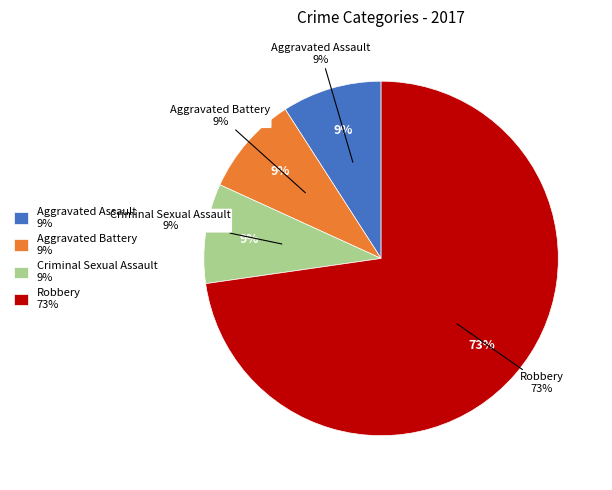

Rank the categories by value from lowest to highest.

Aggravated Assault, Aggravated Battery, Criminal Sexual Assault, Robbery